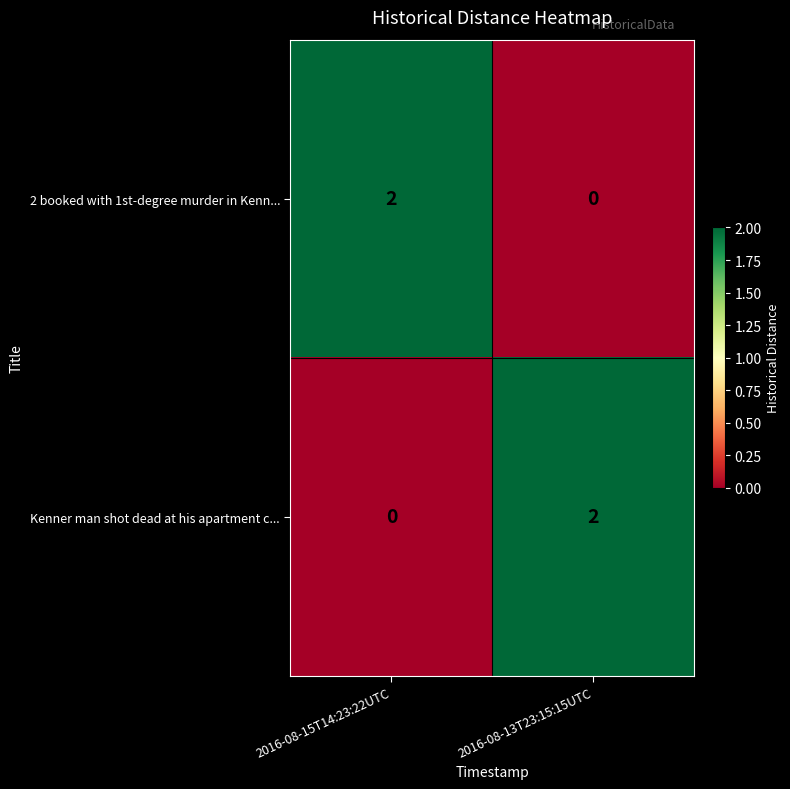

At which label is Kenner man shot dead at his apartment c... closest to 1?

2016-08-15T14:23:22UTC